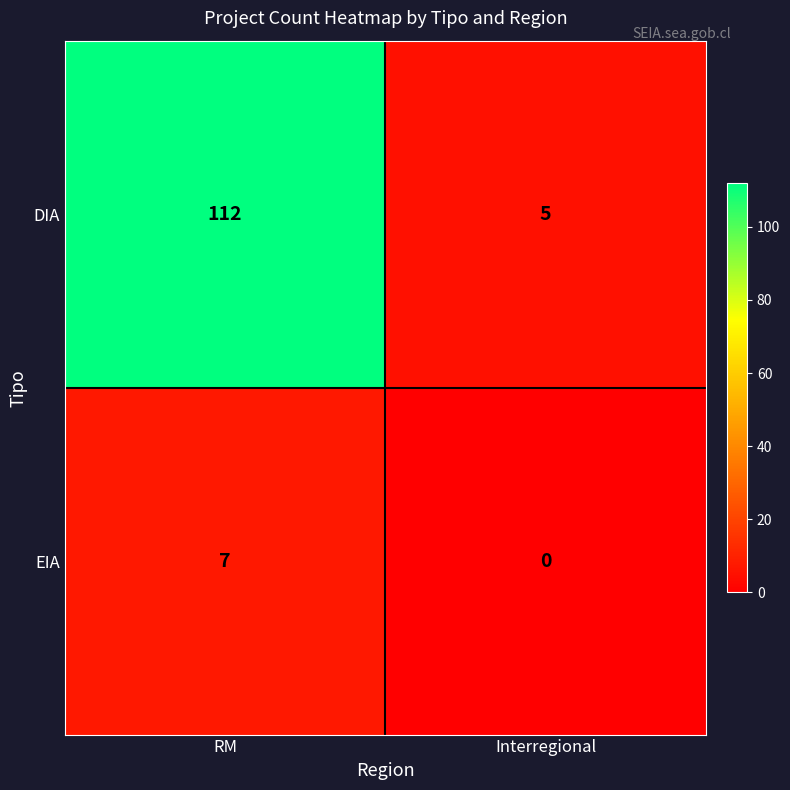

The value of EIA at Interregional is -3. True or false?

False